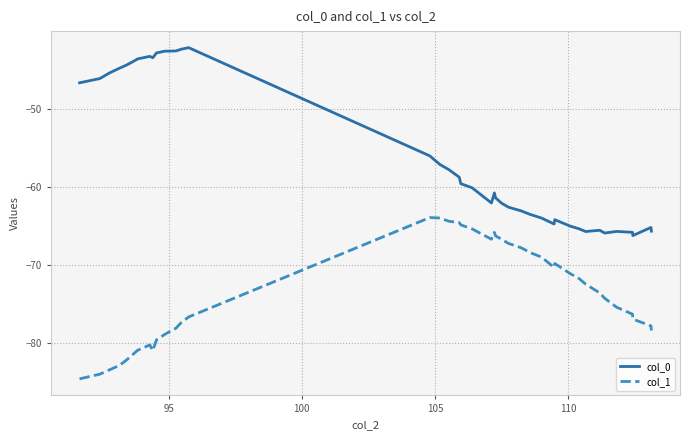

What is the smallest value displayed?

-84.6